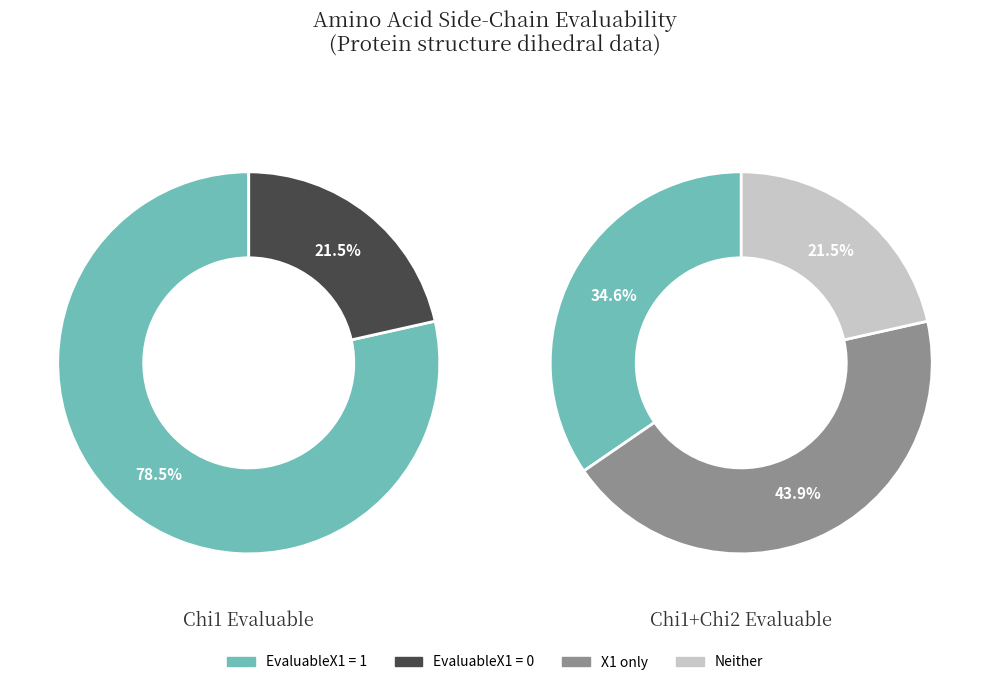

Which slice is the smallest?

EvaluableX1=0